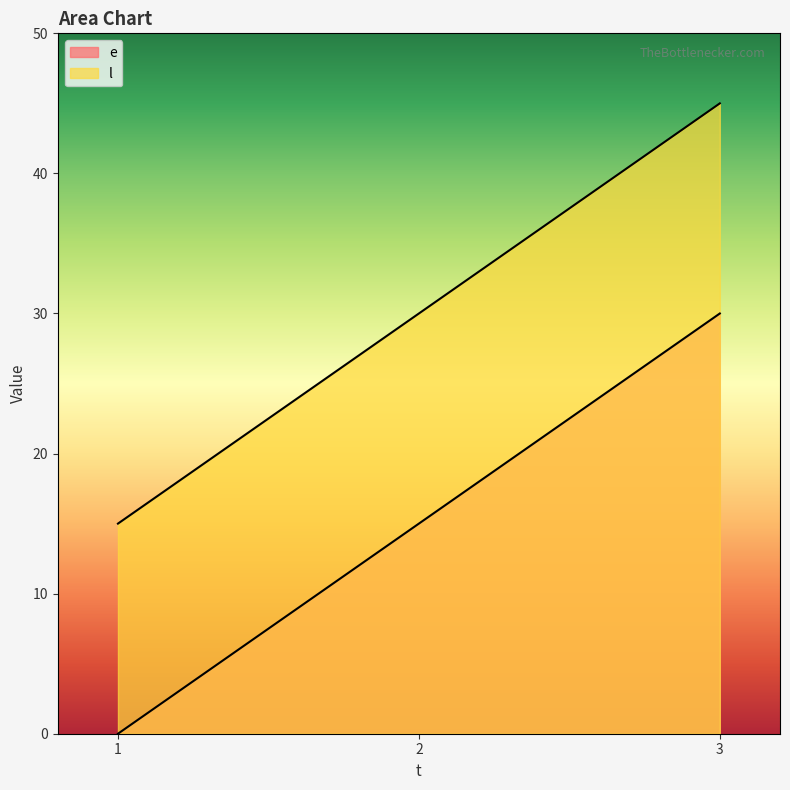

At which label does l first exceed 30?

3